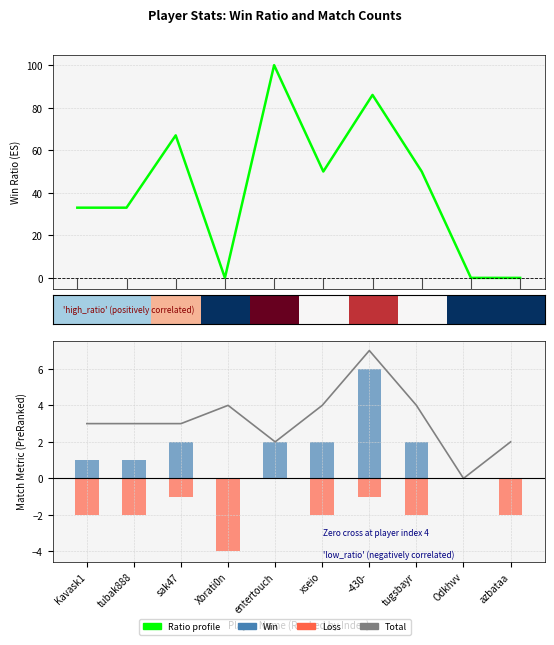

Which category has the highest value across all series?

entertouch